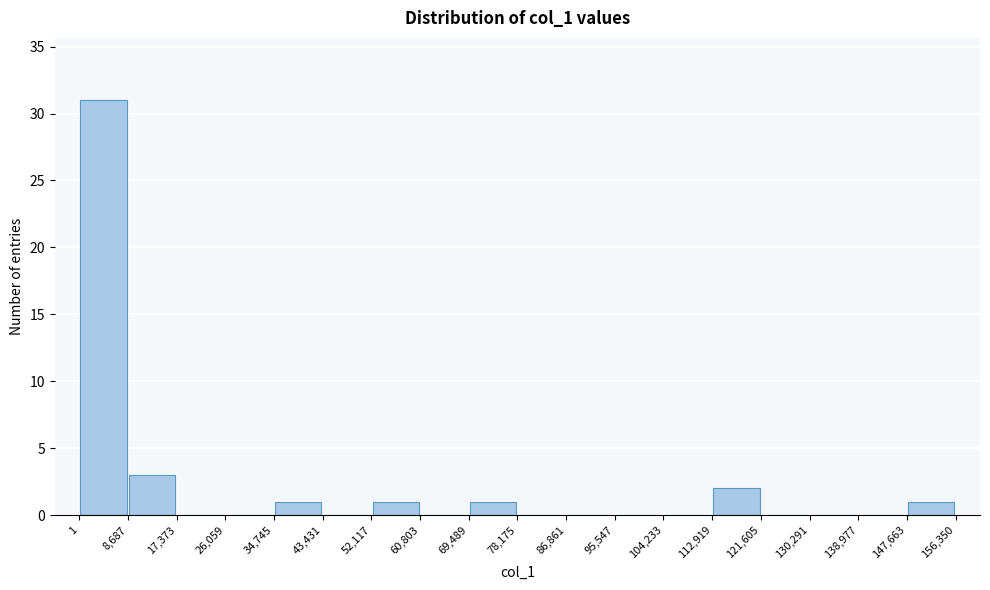

What is the height of the bar covering 1 to 8,687 on the x-axis? The values are not printed on the chart, so give them approximately, as read against the axis.

31